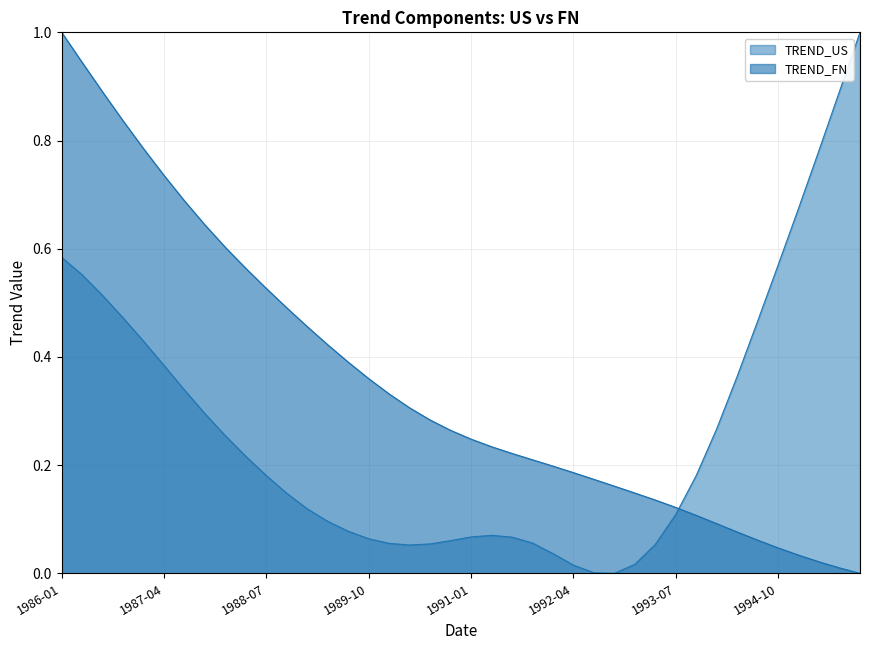

What is the total value across all series at 1988-04-01?

0.8